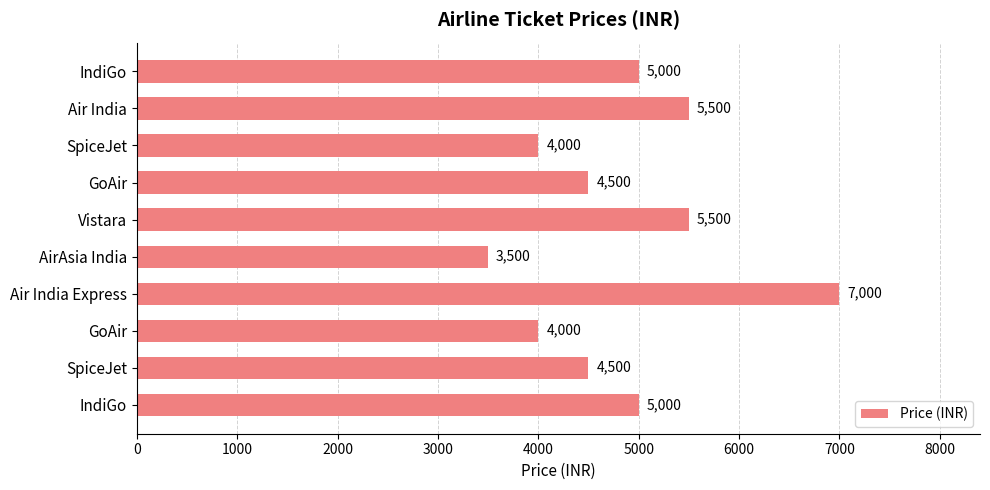

What is the difference between the second highest and minimum values?

2000